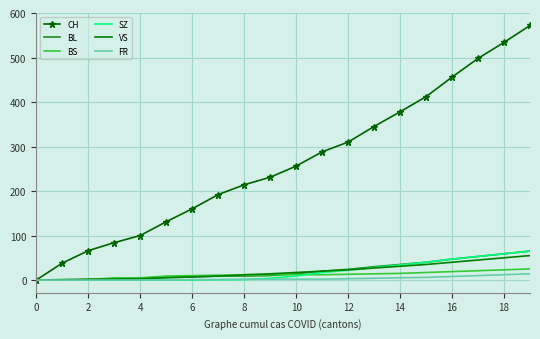

Which series has the largest total across all categories?

CH